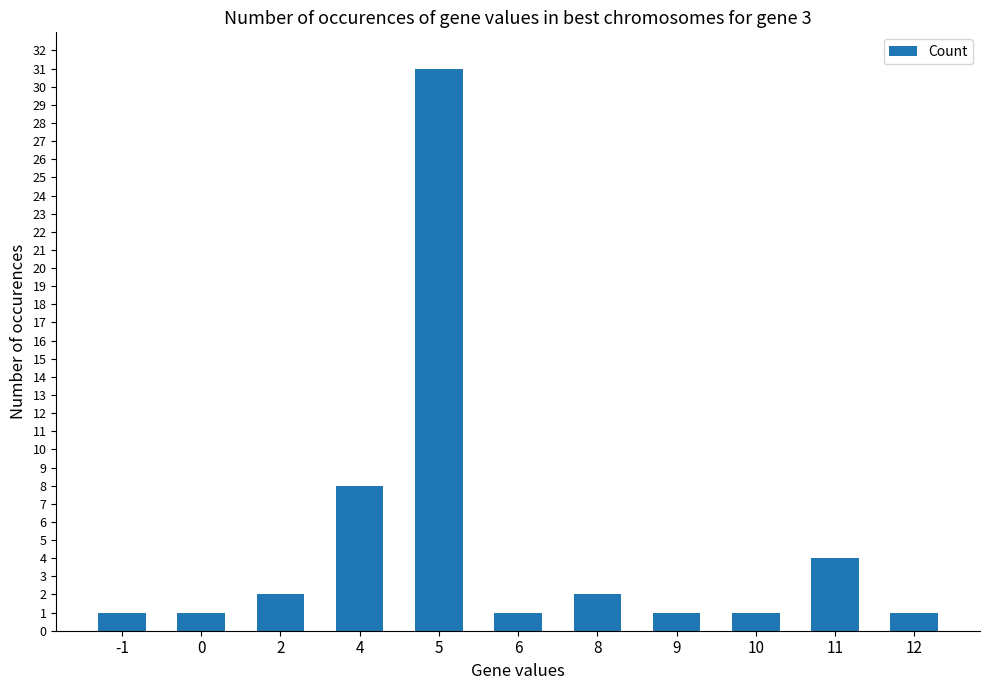

Reading left to right, extract all data points from this chart.

1	1	2	8	31	1	2	1	1	4	1